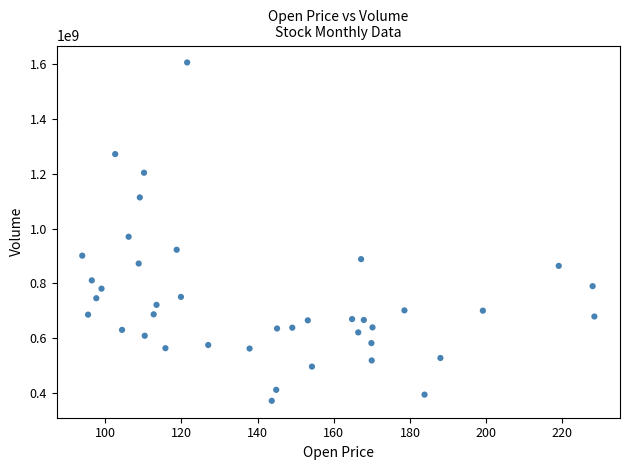

What Y value in the scatter plot is closest to 988819647?

970096738